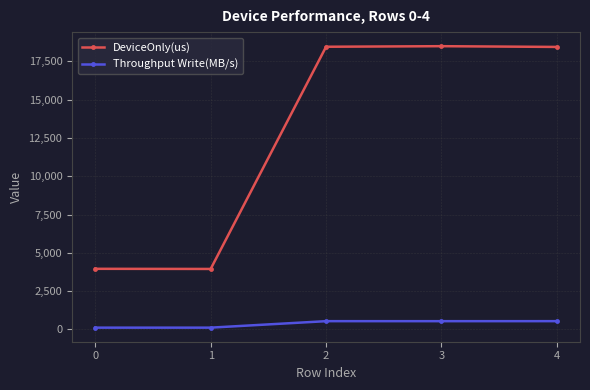

List the series in order of their peak value, lowest first.

Throughput Write(MB/s), DeviceOnly(us)